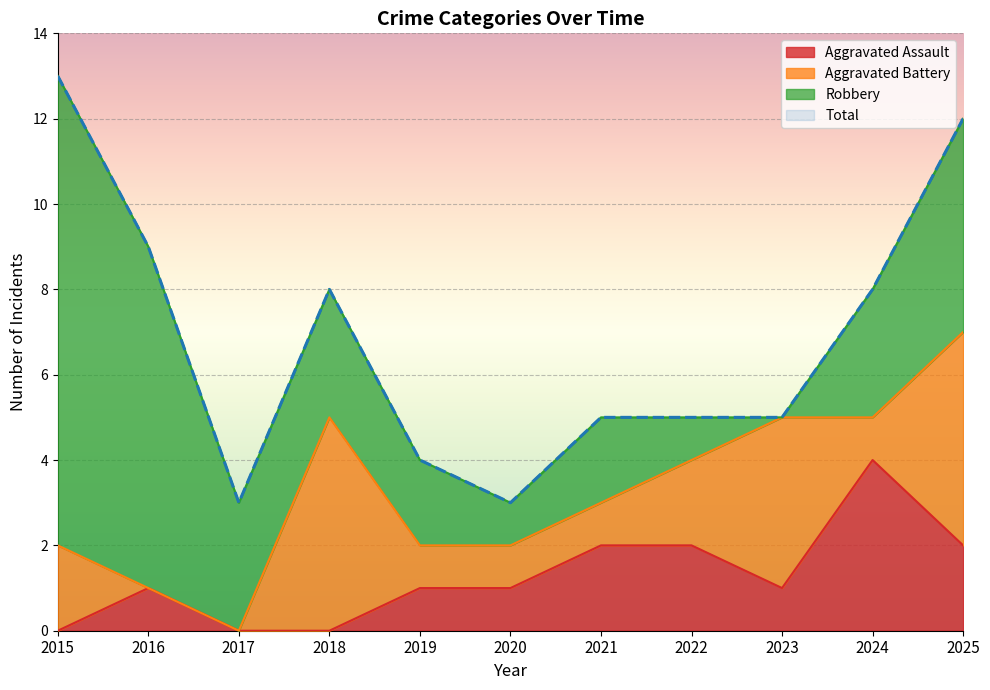

True or false: Aggravated Assault has more than 0 interior local peaks.

True